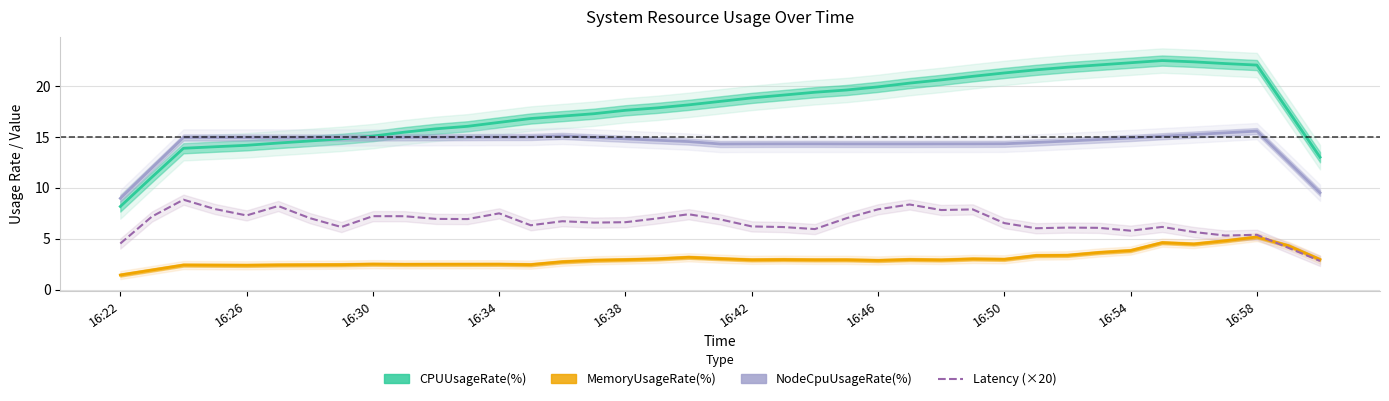

What is the average value of the Latency (×20) series?

6.6